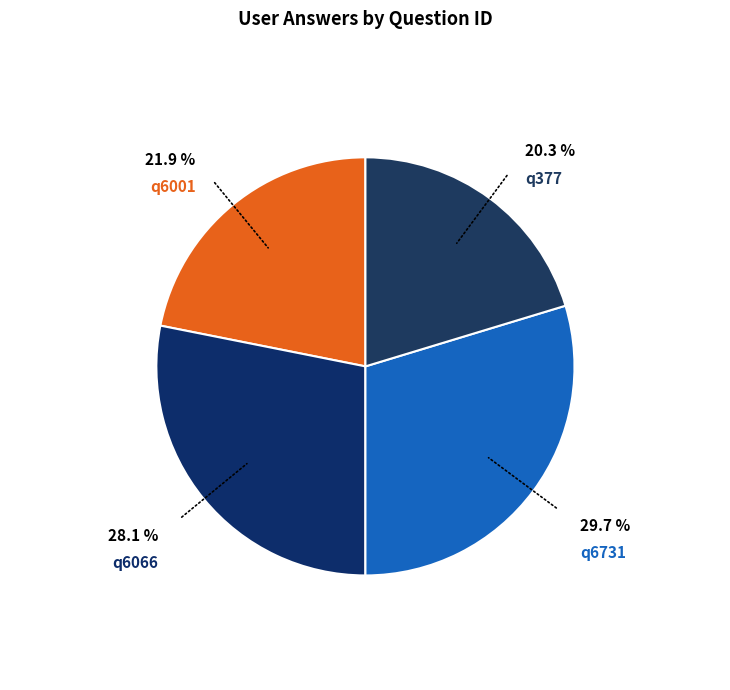

Which category has the biggest portion of the pie?

q6731